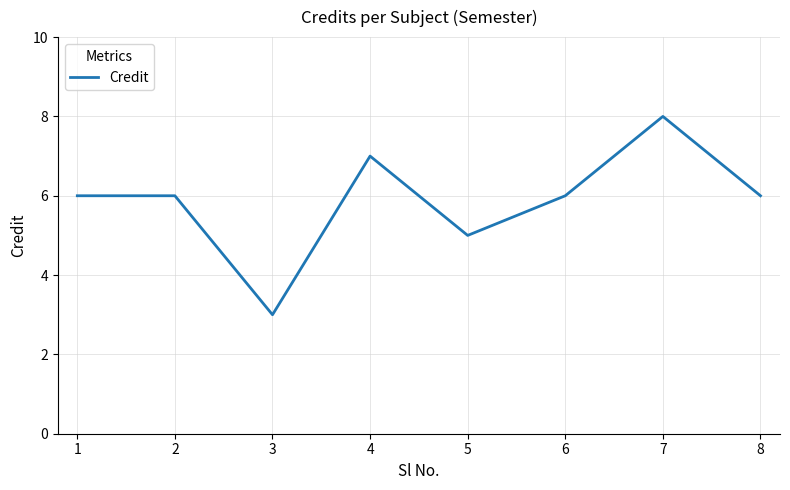

How many values are between 6 and 7?

5